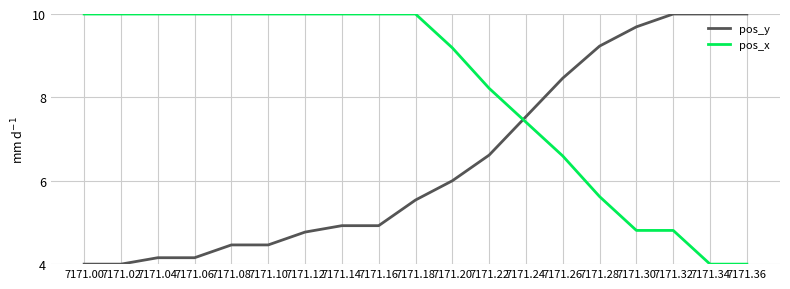

Where is pos_y nearest to the value 7?

7171.22